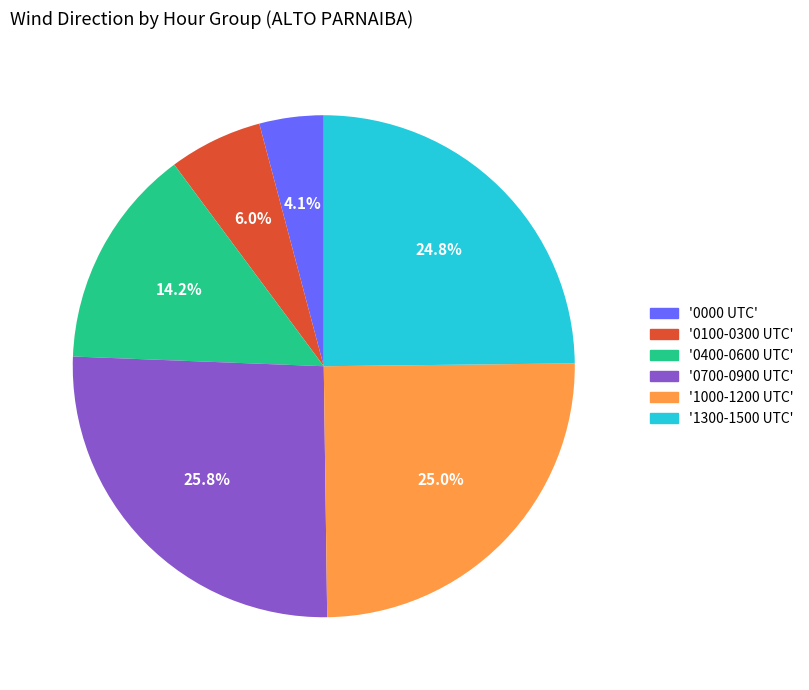

Do '0100-0300 UTC' and '1300-1500 UTC' together represent more than half of the pie?

No